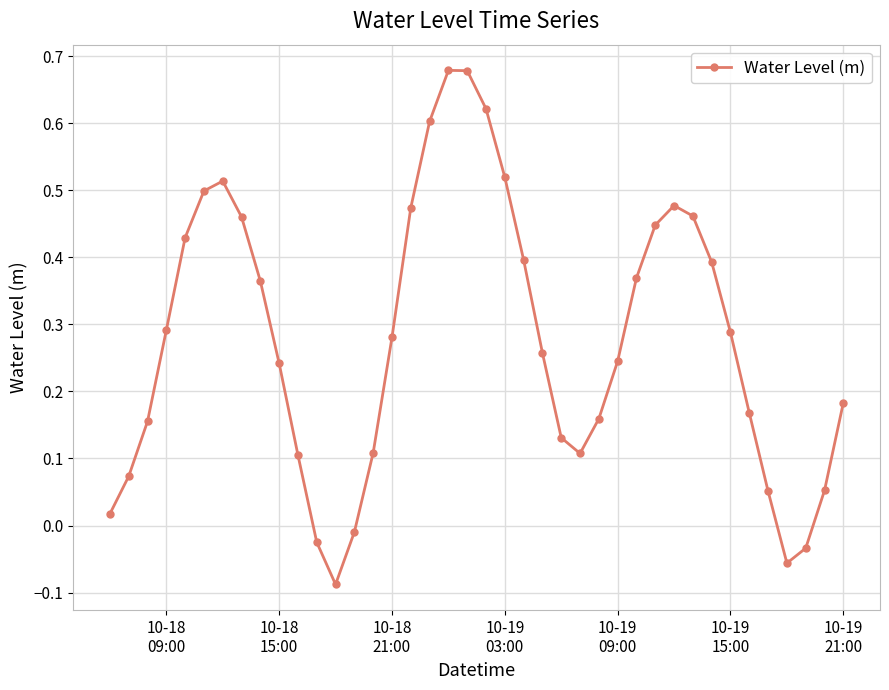

What is the difference between the maximum and minimum values?

0.8